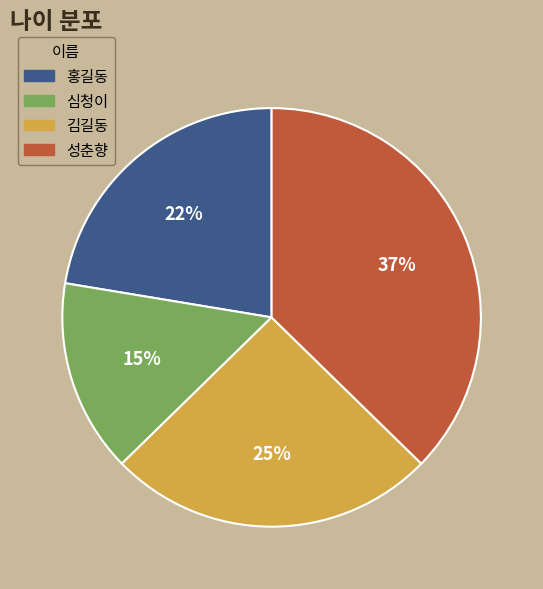

To the nearest percent, what percentage of the pie is 김길동?

25%